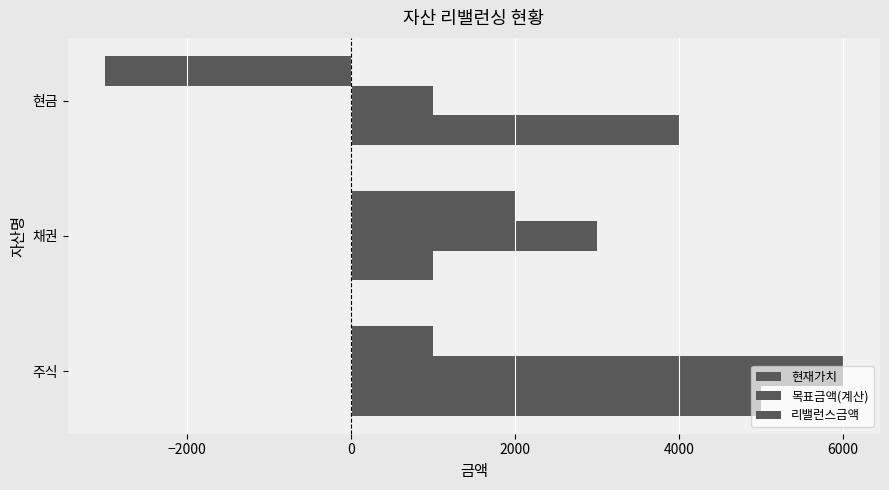

How many data points in 현재가치 are less than 4000?

1